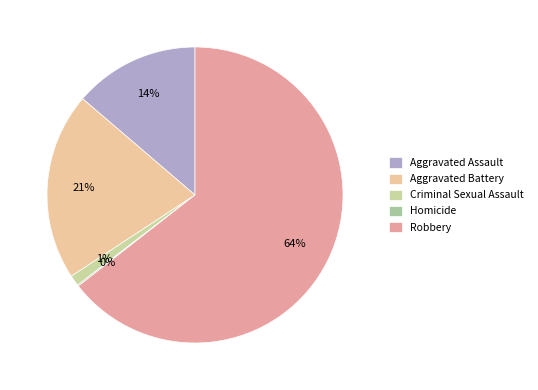

What percentage is the Robbery slice, to the nearest percent?

64%